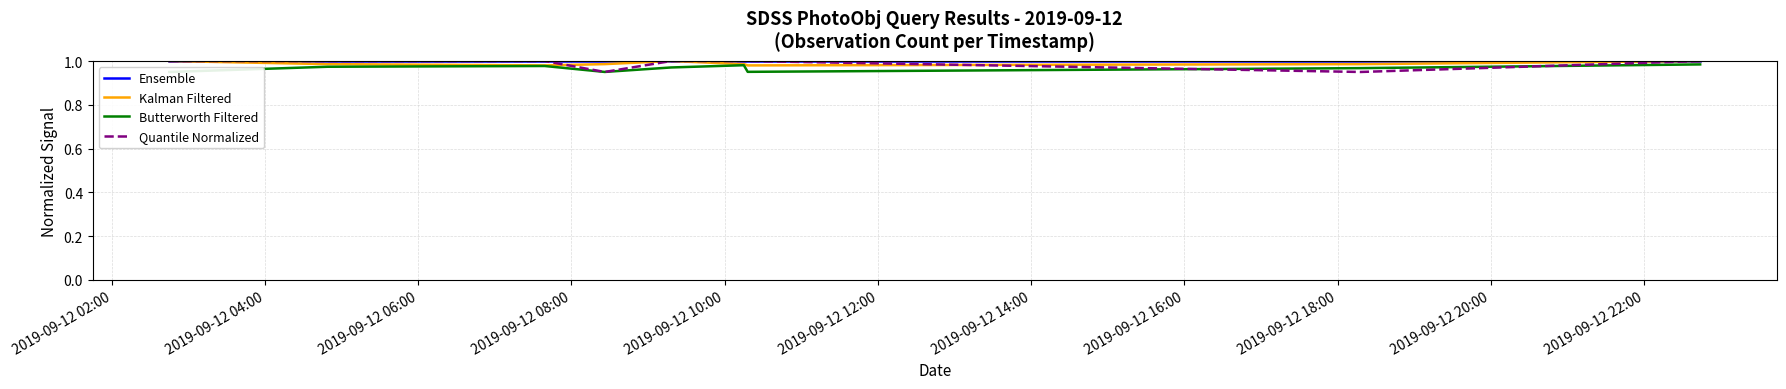

Where is the first local minimum for Butterworth Filtered?

2019-09-12 08:00